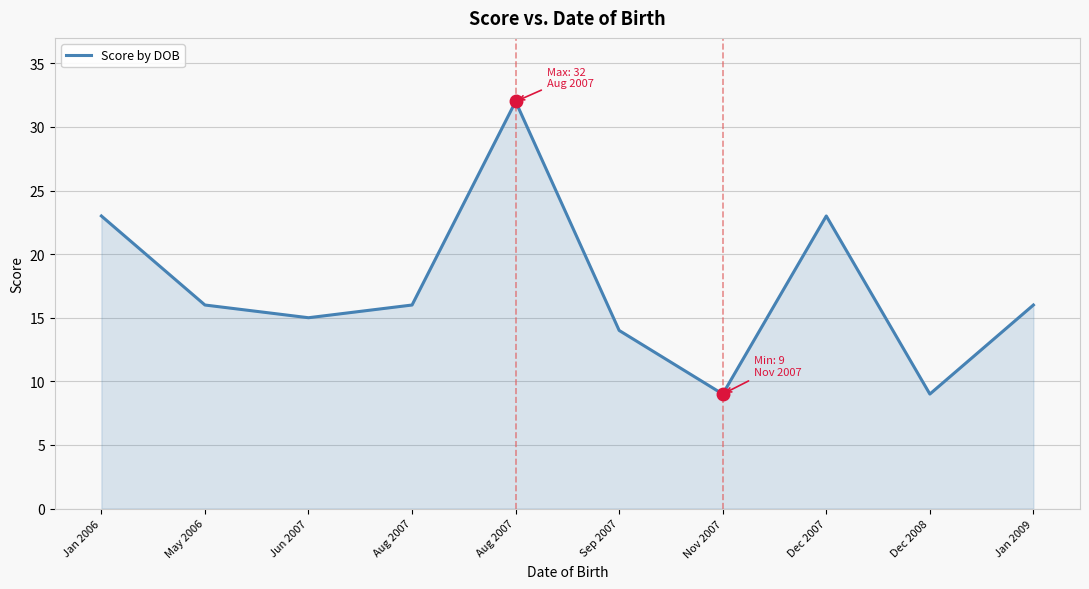

The chart shows a value of 2 at Dec 2008. True or false?

False